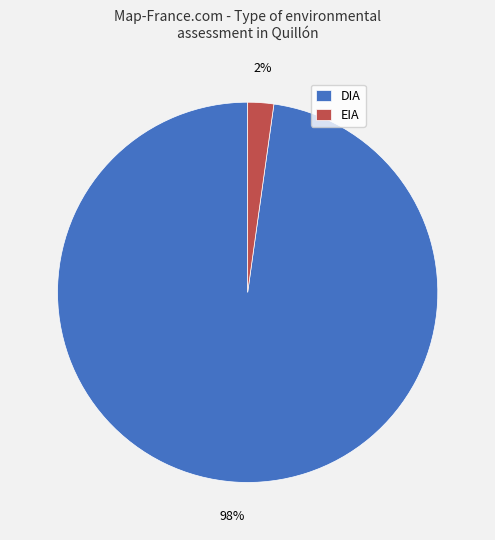

Which slice is the smallest?

EIA